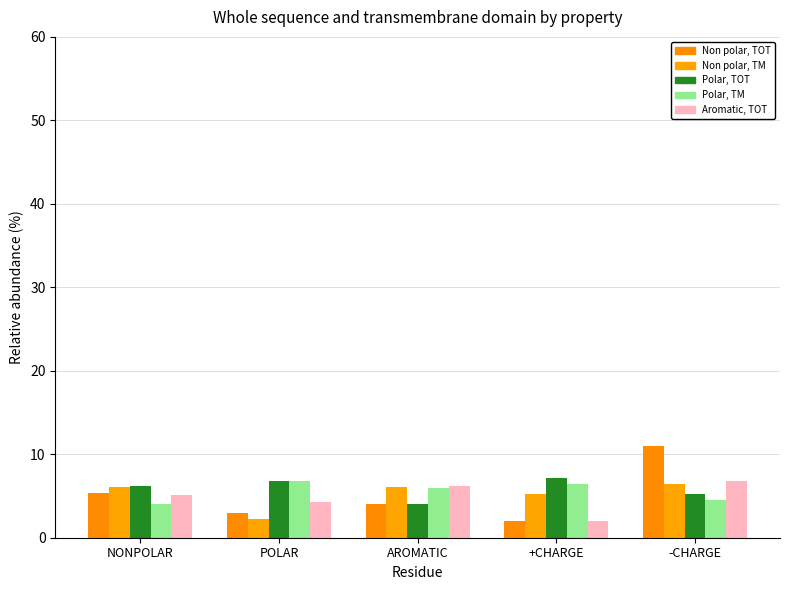

Count the number of data series in this chart.

5